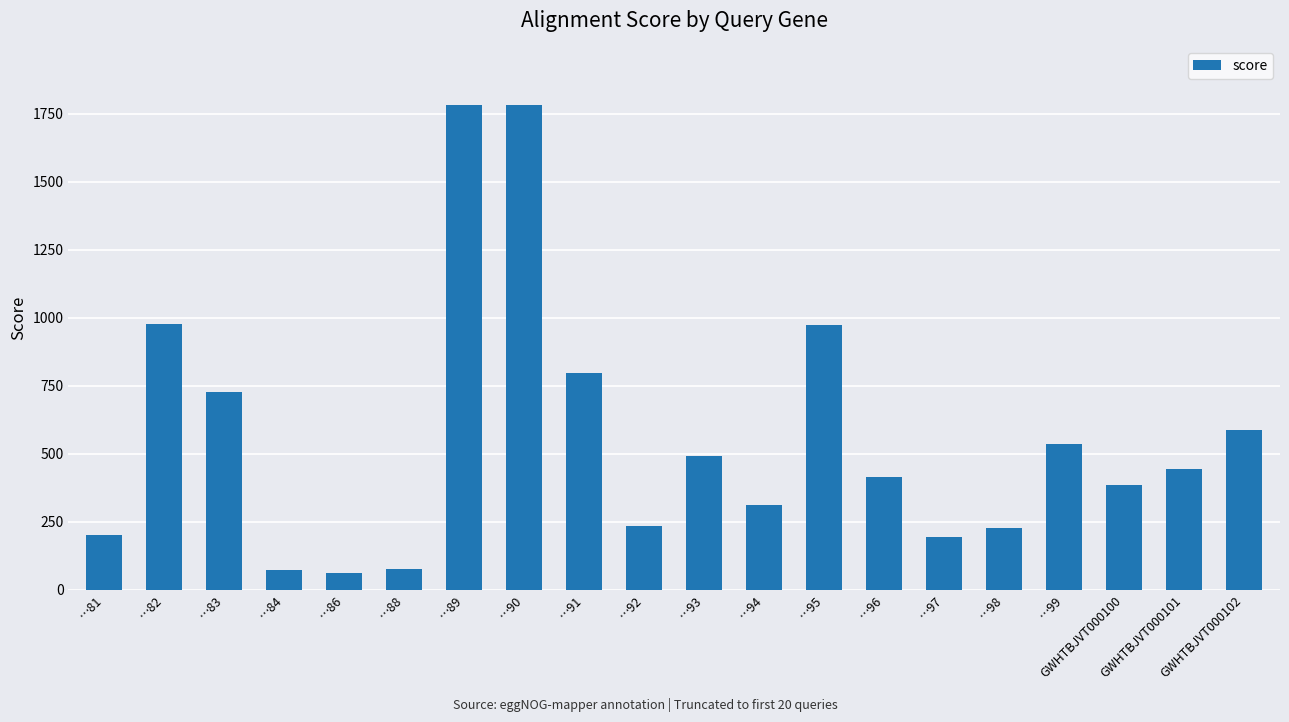

How many values are below 442?

10